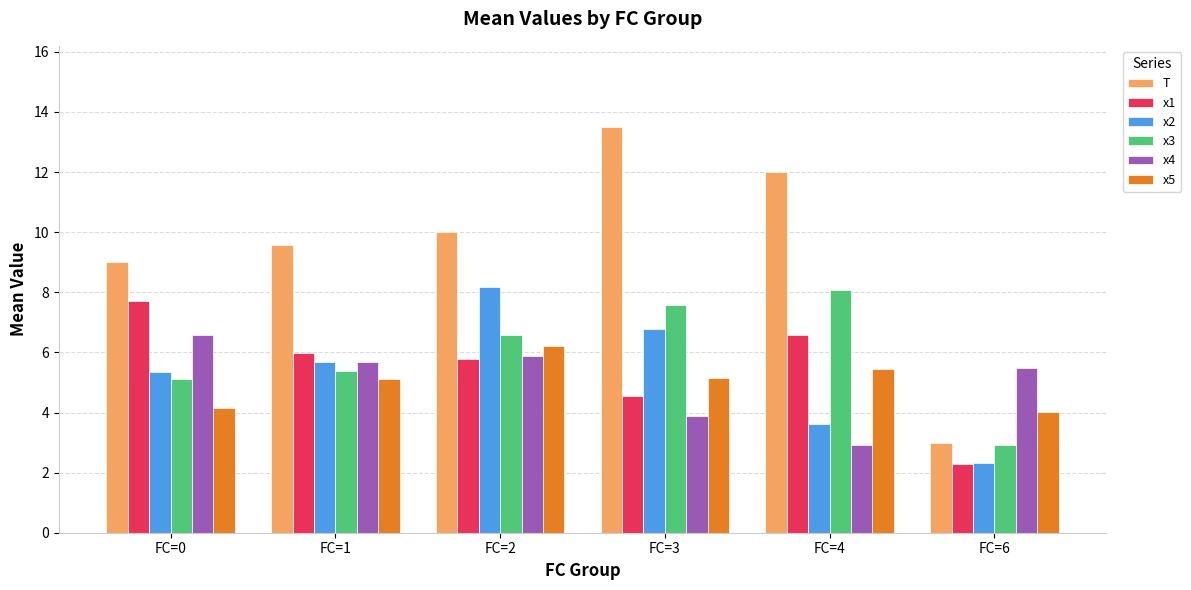

How many bars are there in total?

36